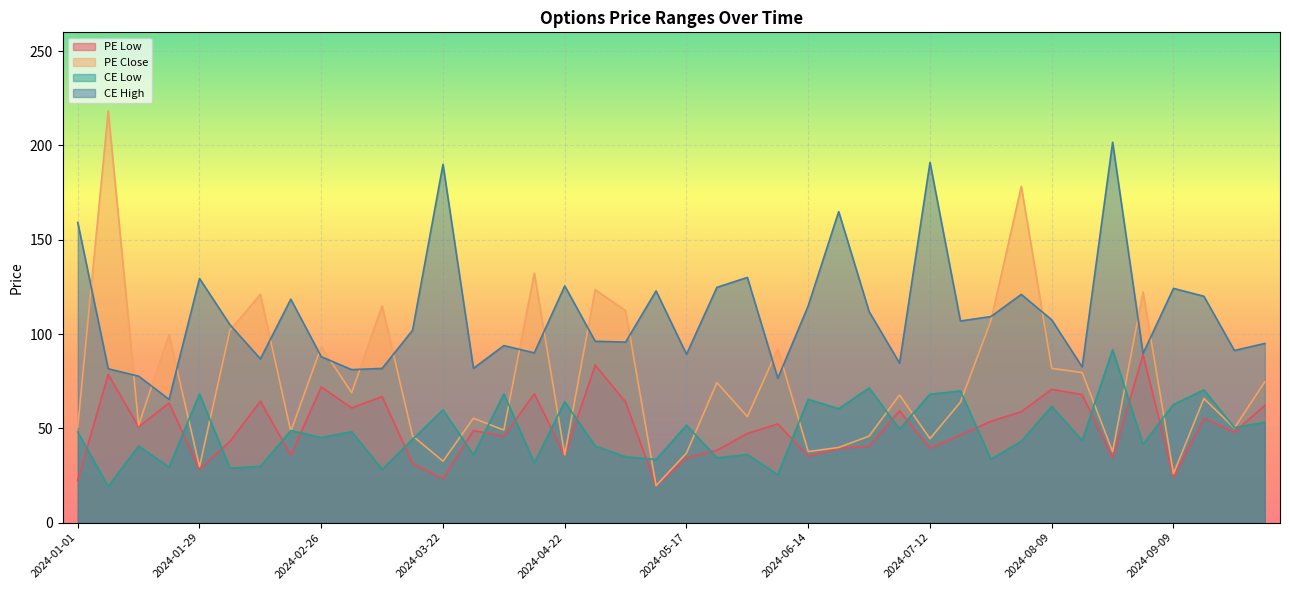

At which label is PE Close closest to 118?

2024-02-12